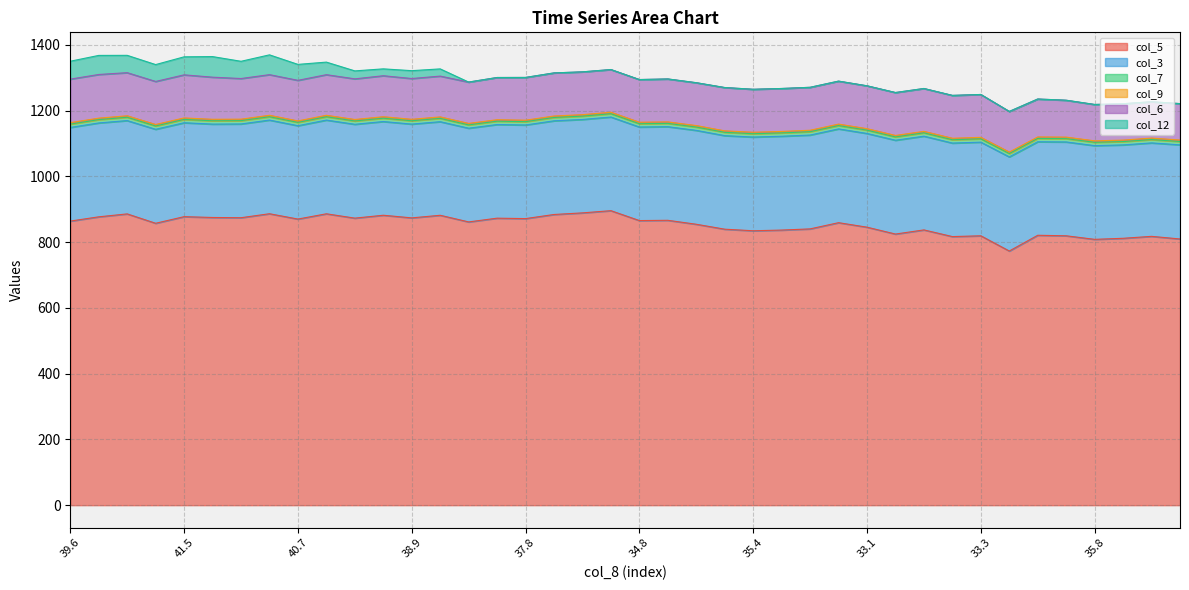

Which category has the highest value across all series?

34.6